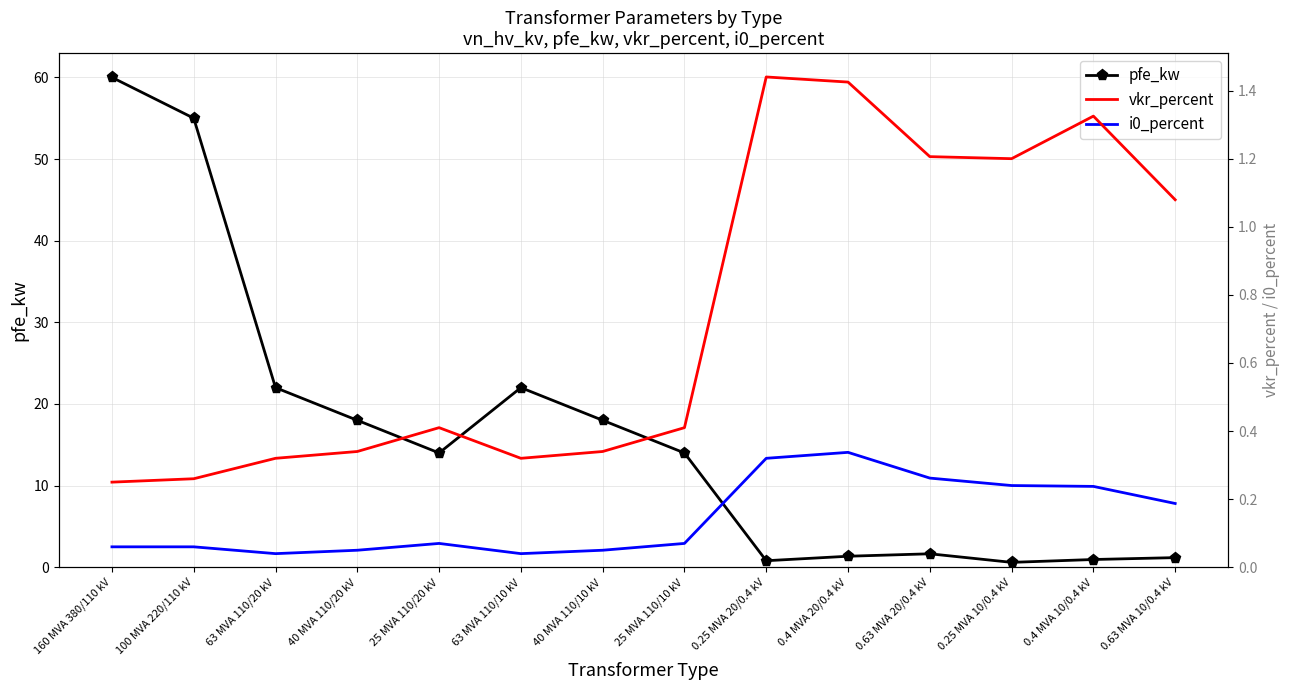

What is the greatest value displayed?

60.0